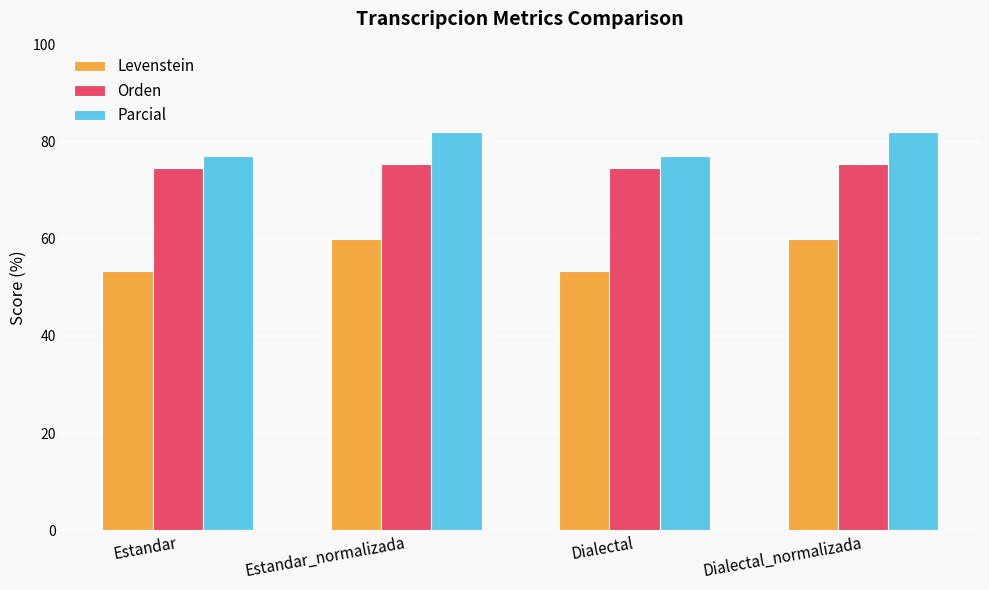

Which series has the largest range (max minus min)?

Levenstein